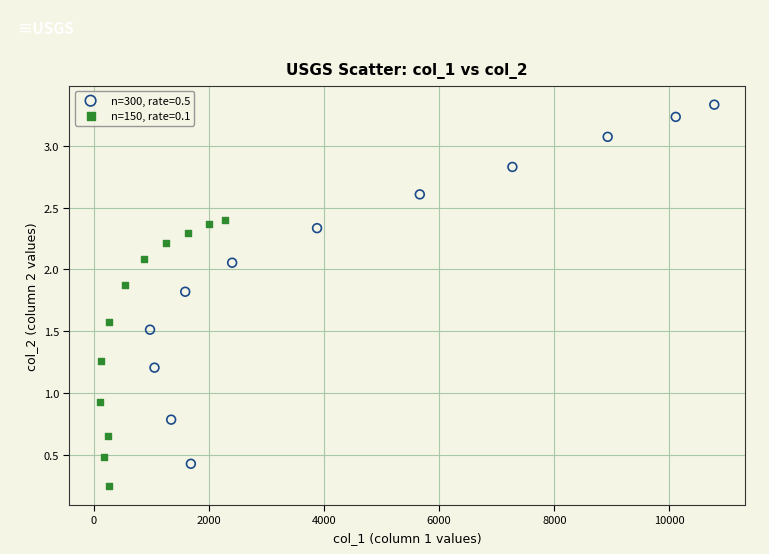

Which series reaches the maximum Y coordinate?

n=300, rate=0.5